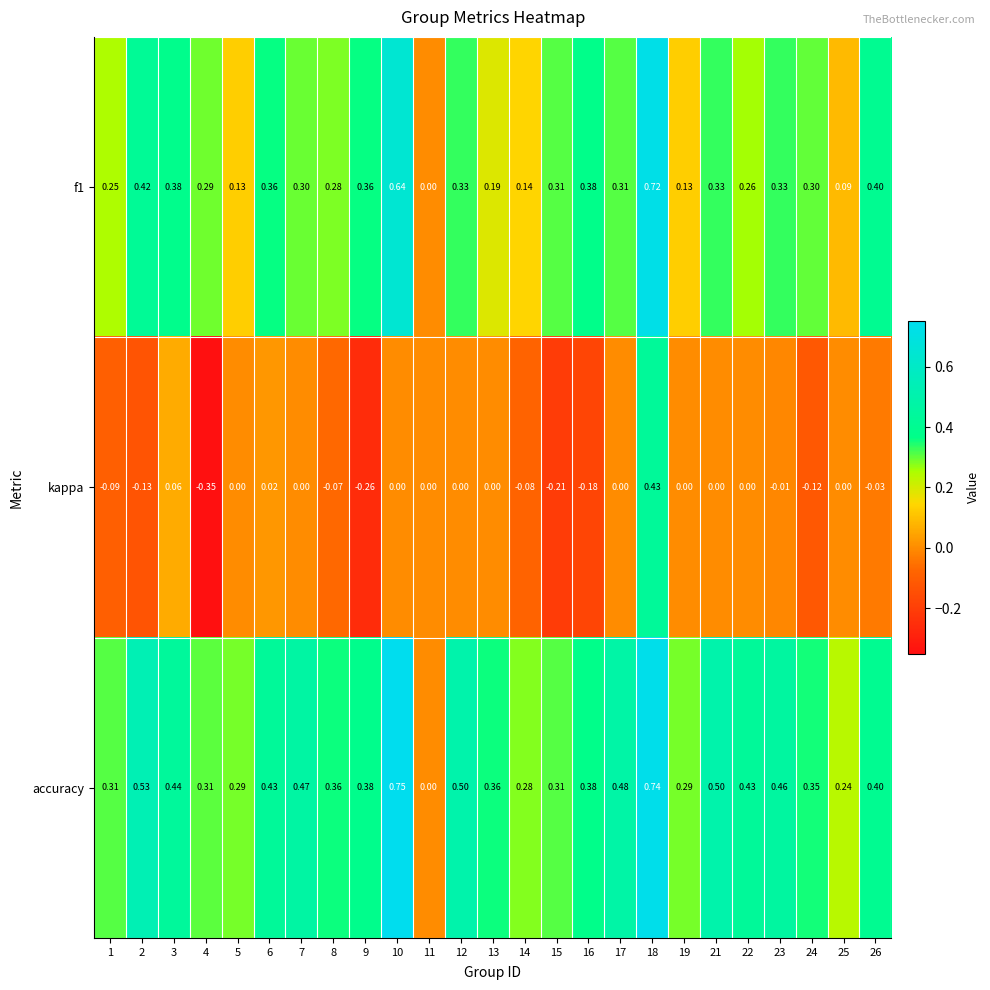

How many positive values does the f1 series have?

24